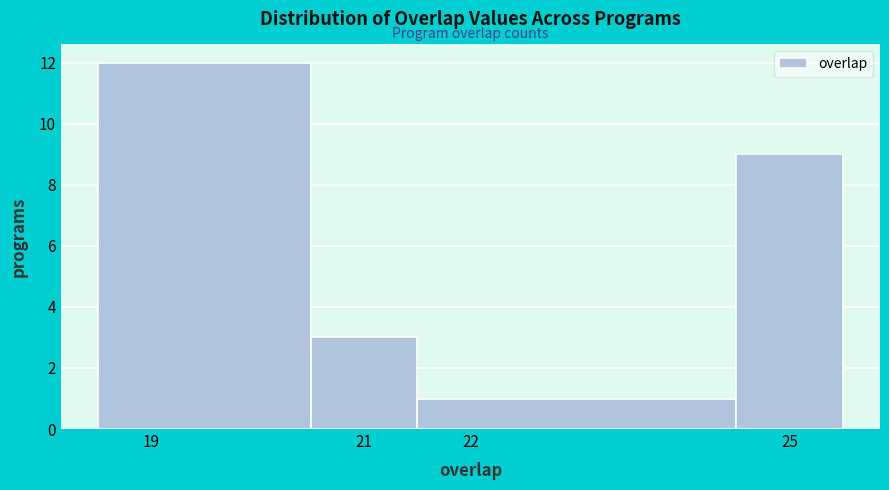

Over which range of the x-axis is the bar tallest?

18.5 to 20.5